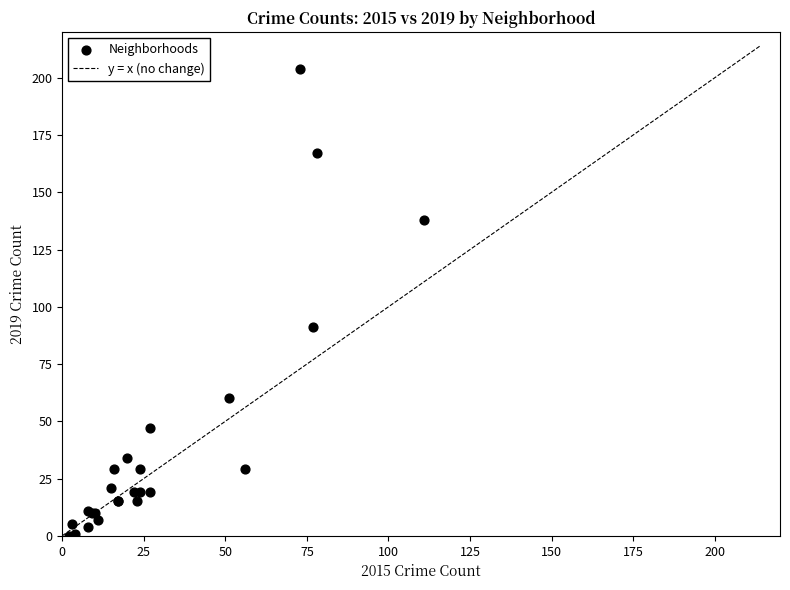

What Y value in the scatter plot is closest to 102?

91